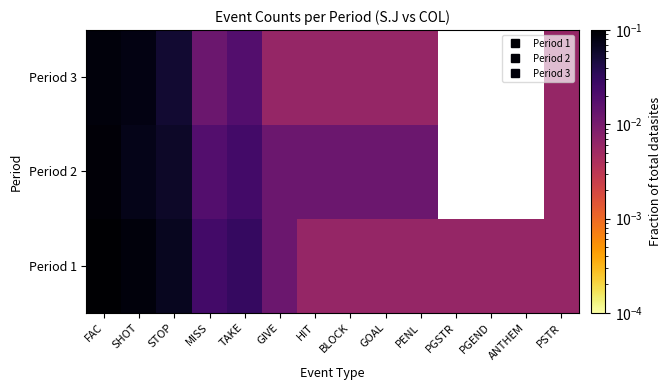

At which category is the sum across all series the highest?

FAC